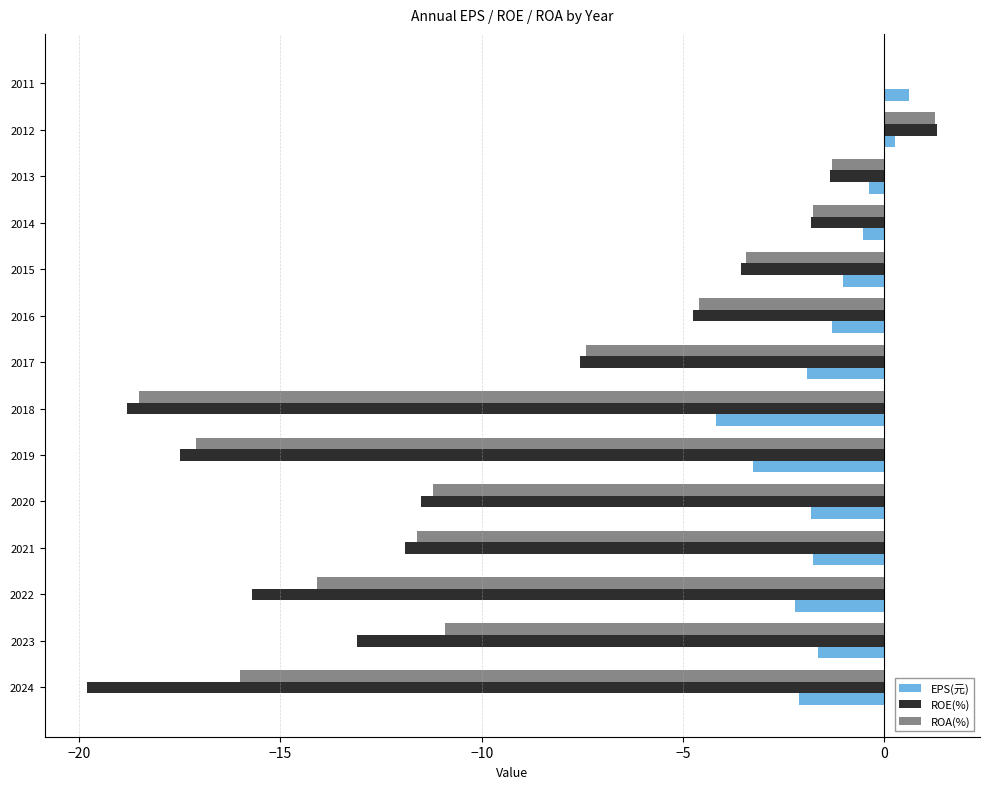

How many values in the ROE(%) series exceed -7?

6